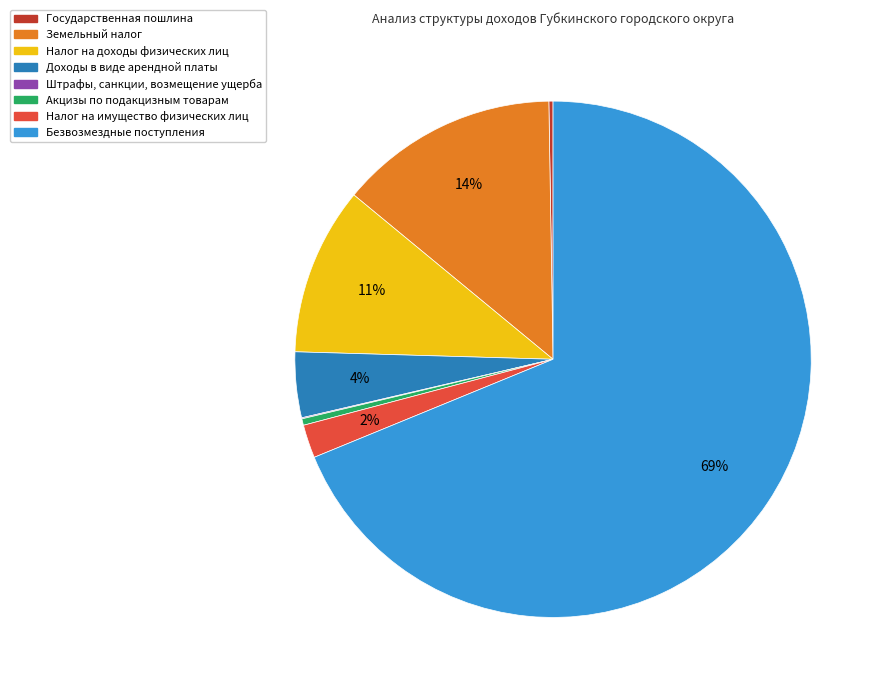

Which has a higher value, Налог на доходы физических лиц or Налог на имущество физических лиц?

Налог на доходы физических лиц